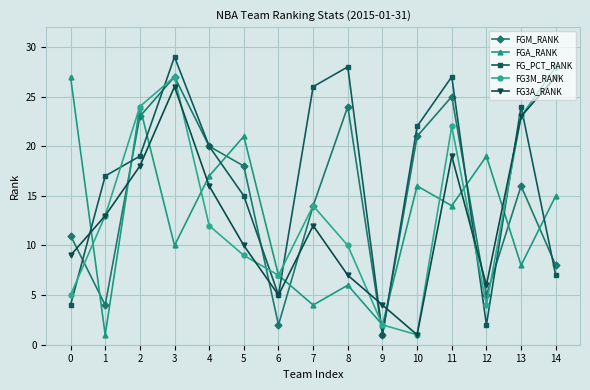

Where is the first local minimum for FGM_RANK?

1